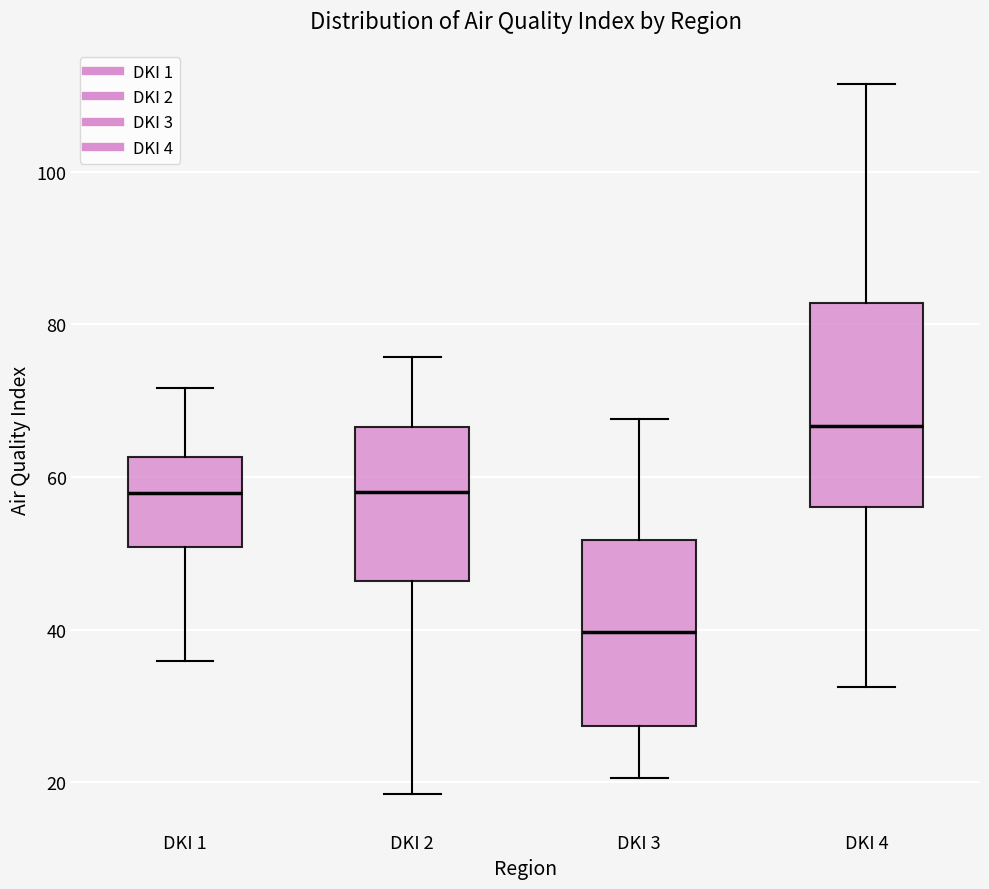

Which box is the tallest, from its lower edge to its upper edge?

DKI 4